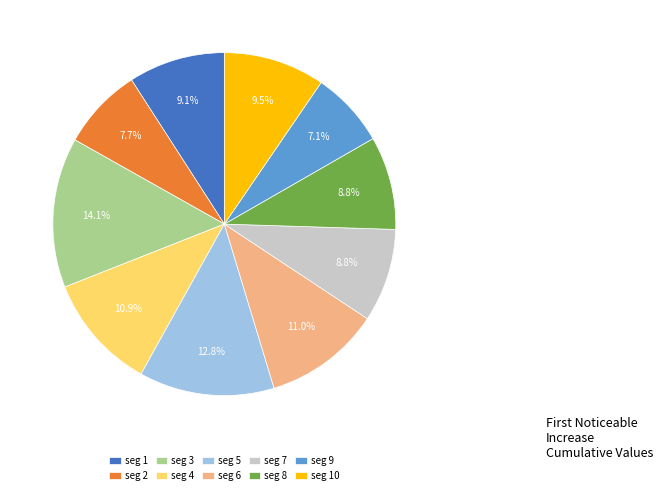

Which slice is the smallest?

seg 9